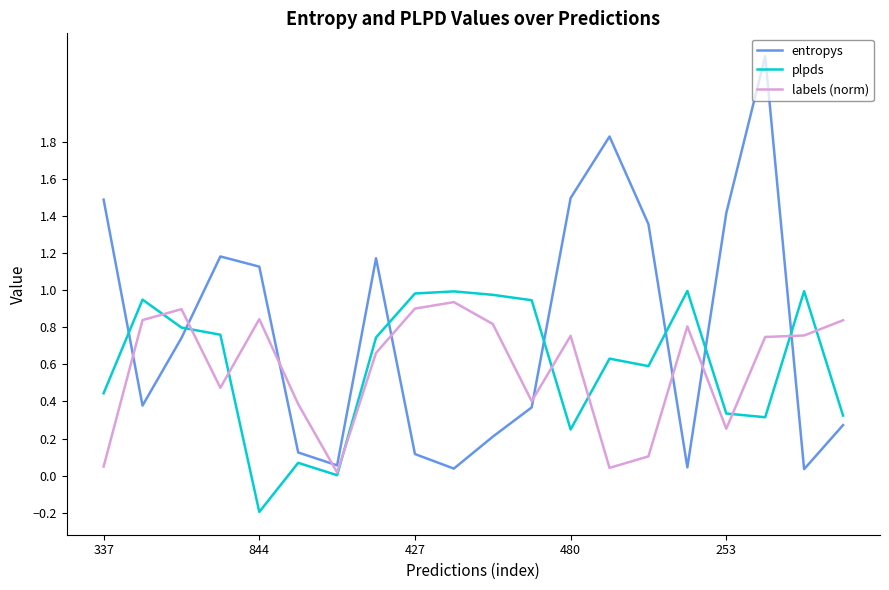

Which series has the largest range (max minus min)?

entropys